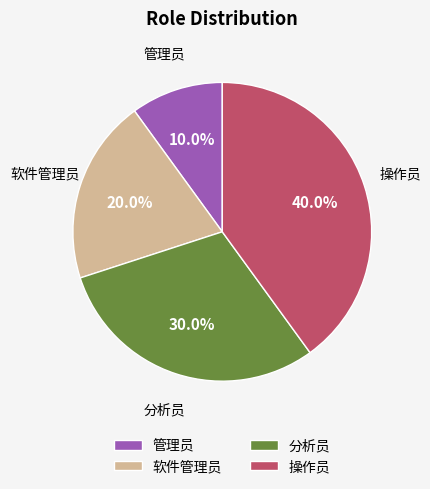

How many segments does this pie chart have?

4